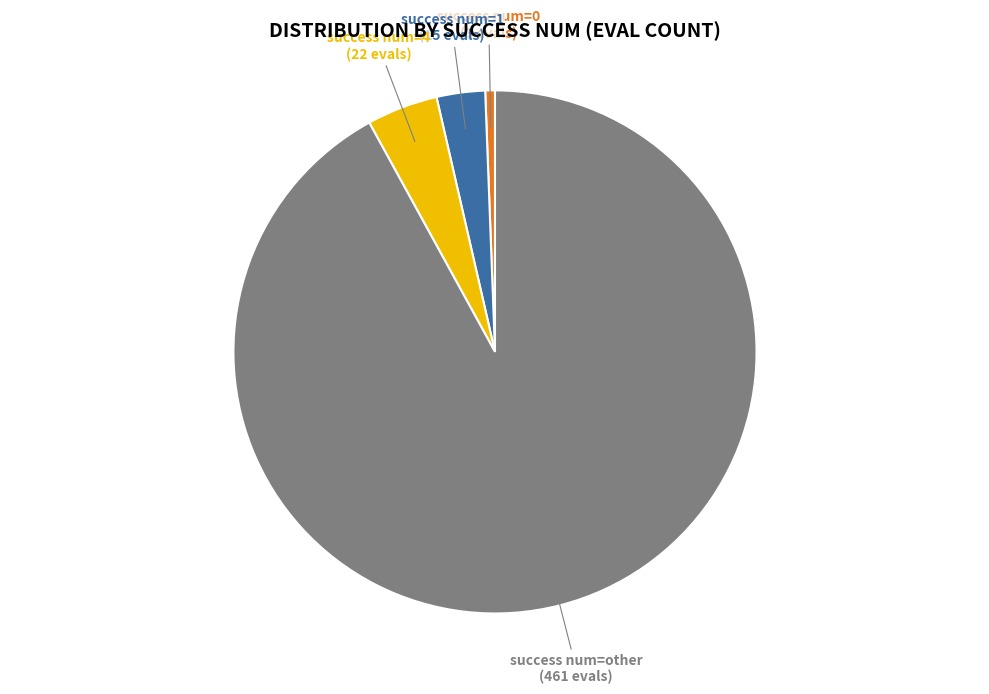

Which category accounts for the majority?

other